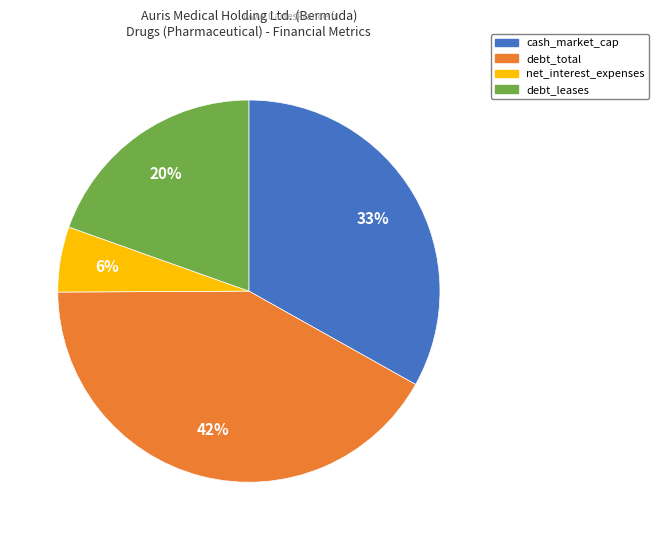

How many slices are in this pie chart?

4